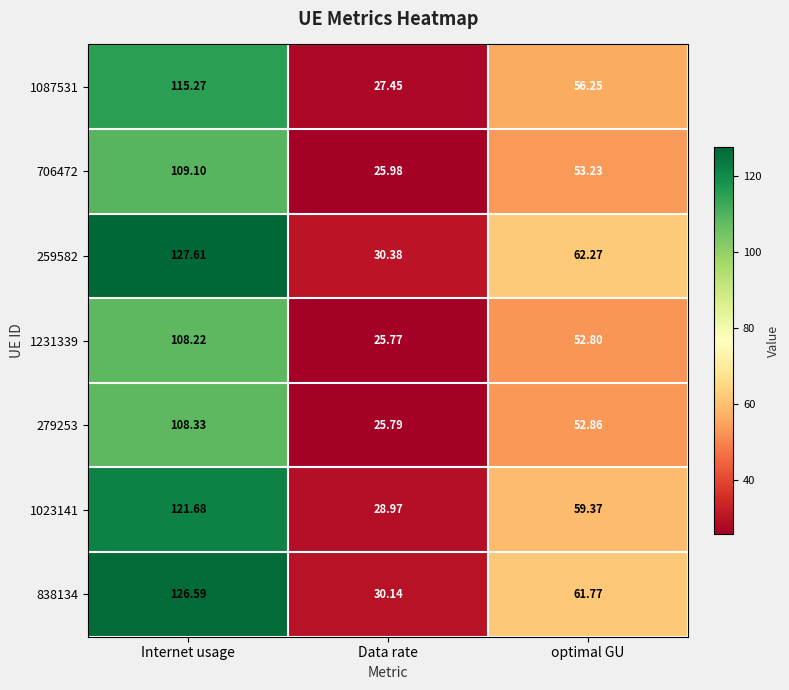

At how many categories does at least one series exceed 111?

1